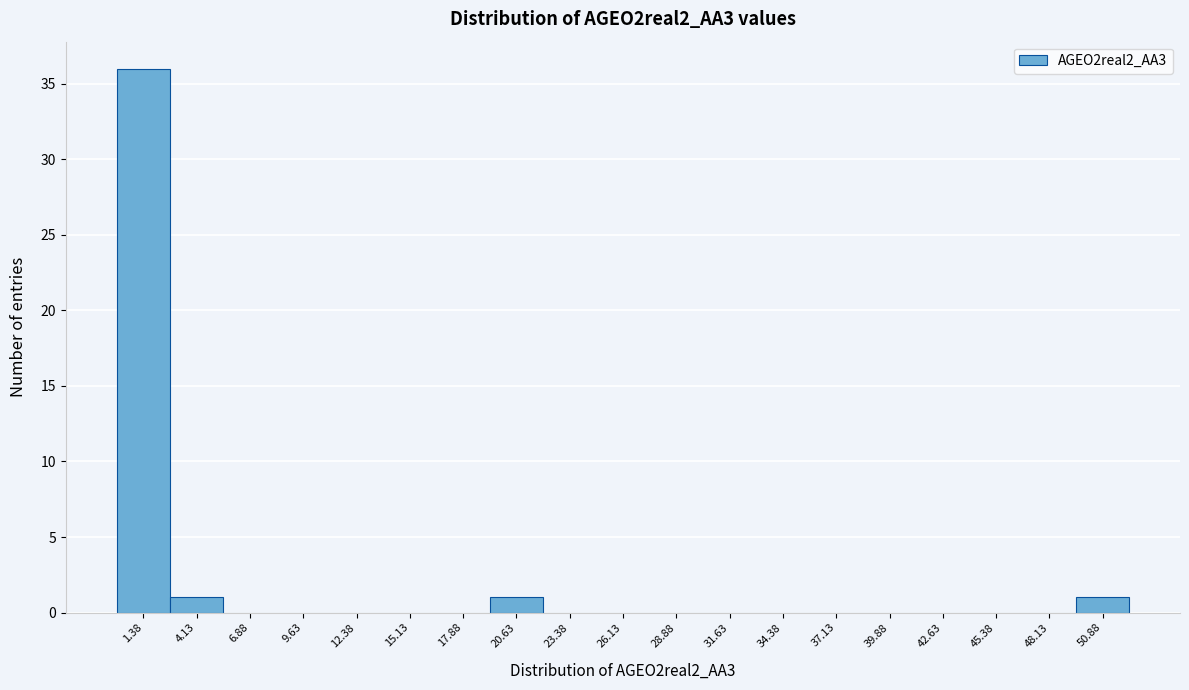

What is the height of the bar covering 3.0 to 5.5 on the x-axis? Neither the bar edges nor the heights are printed on the chart, so give them approximately, as read against the axes.

1